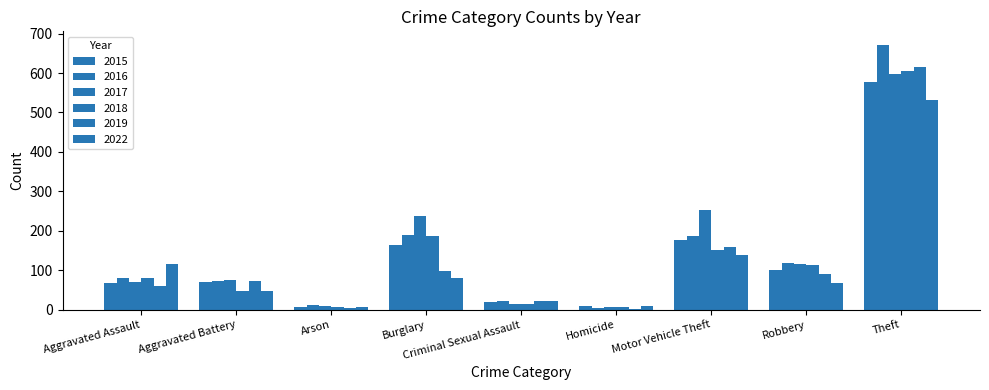

Reading left to right, what are all the values shown in this chart?

2015: Aggravated Assault=69	Aggravated Battery=71	Arson=8	Burglary=165	Criminal Sexual Assault=21	Homicide=9	Motor Vehicle Theft=178	Robbery=101	Theft=576
2016: Aggravated Assault=80	Aggravated Battery=74	Arson=12	Burglary=190	Criminal Sexual Assault=22	Homicide=5	Motor Vehicle Theft=187	Robbery=118	Theft=672
2017: Aggravated Assault=71	Aggravated Battery=75	Arson=10	Burglary=237	Criminal Sexual Assault=15	Homicide=6	Motor Vehicle Theft=252	Robbery=115	Theft=598
2018: Aggravated Assault=80	Aggravated Battery=47	Arson=6	Burglary=186	Criminal Sexual Assault=14	Homicide=8	Motor Vehicle Theft=152	Robbery=114	Theft=604
2019: Aggravated Assault=61	Aggravated Battery=72	Arson=5	Burglary=98	Criminal Sexual Assault=23	Homicide=3	Motor Vehicle Theft=159	Robbery=90	Theft=614
2022: Aggravated Assault=115	Aggravated Battery=48	Arson=8	Burglary=80	Criminal Sexual Assault=23	Homicide=9	Motor Vehicle Theft=139	Robbery=67	Theft=532